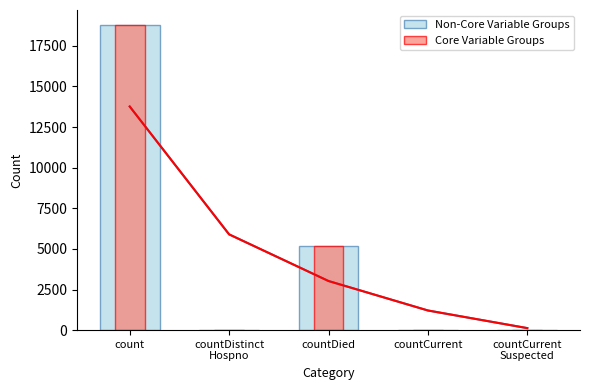

What is the label of the 2nd bar from the left?

countDistinct
Hospno